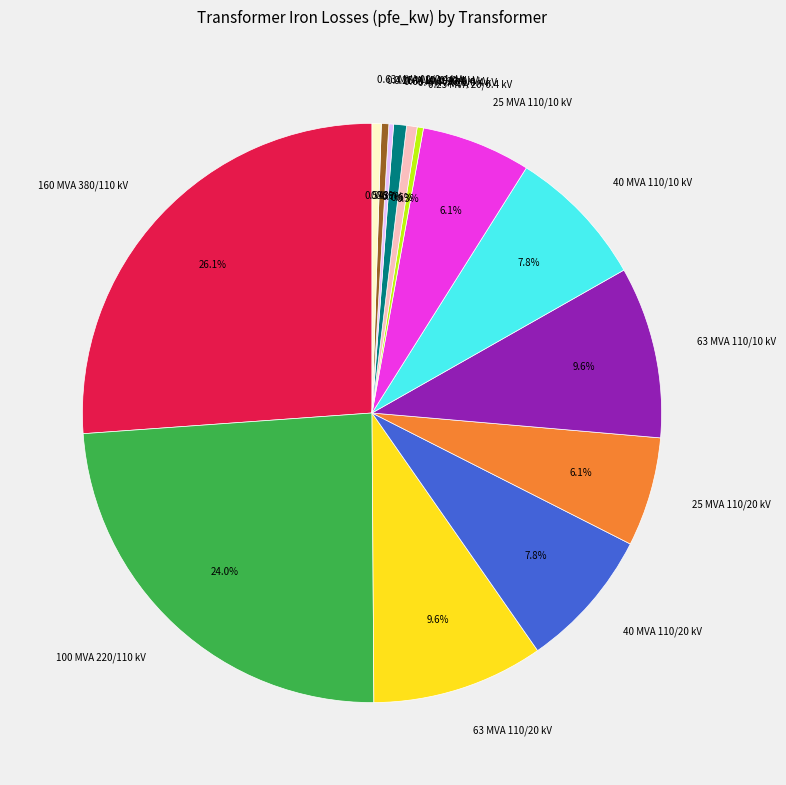

To the nearest percent, what is the difference between the largest and smallest slice percentages?

26%